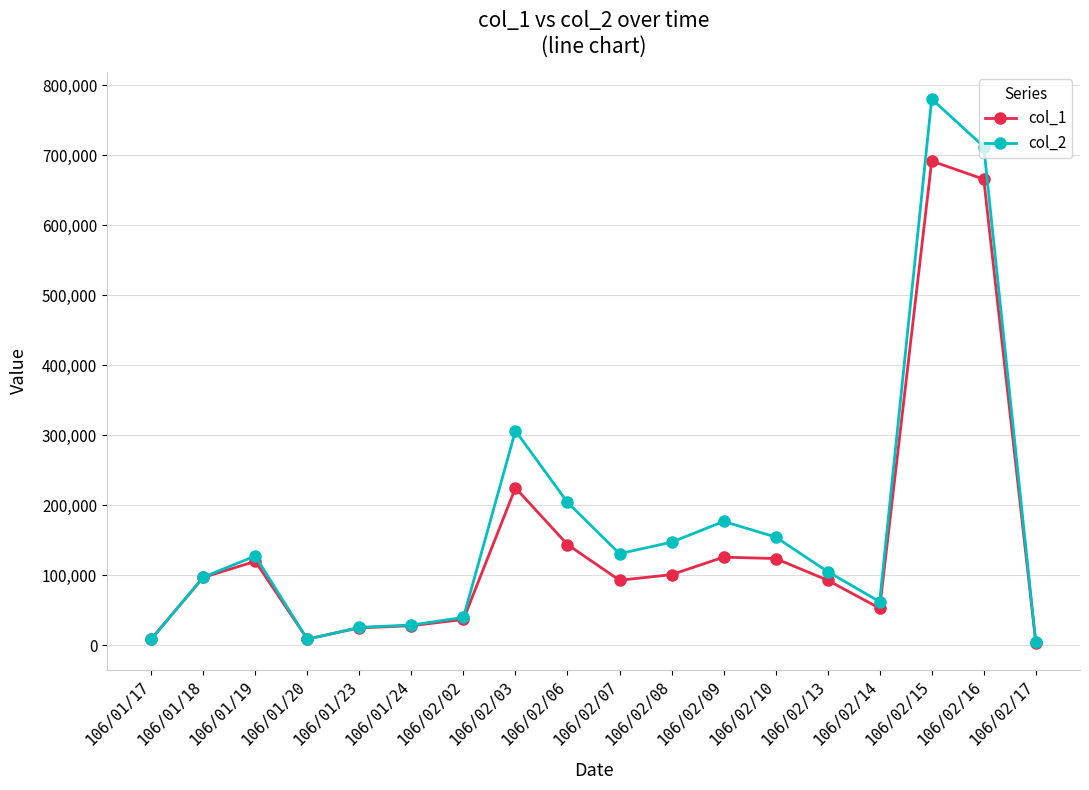

What position from the left is 106/02/07?

10